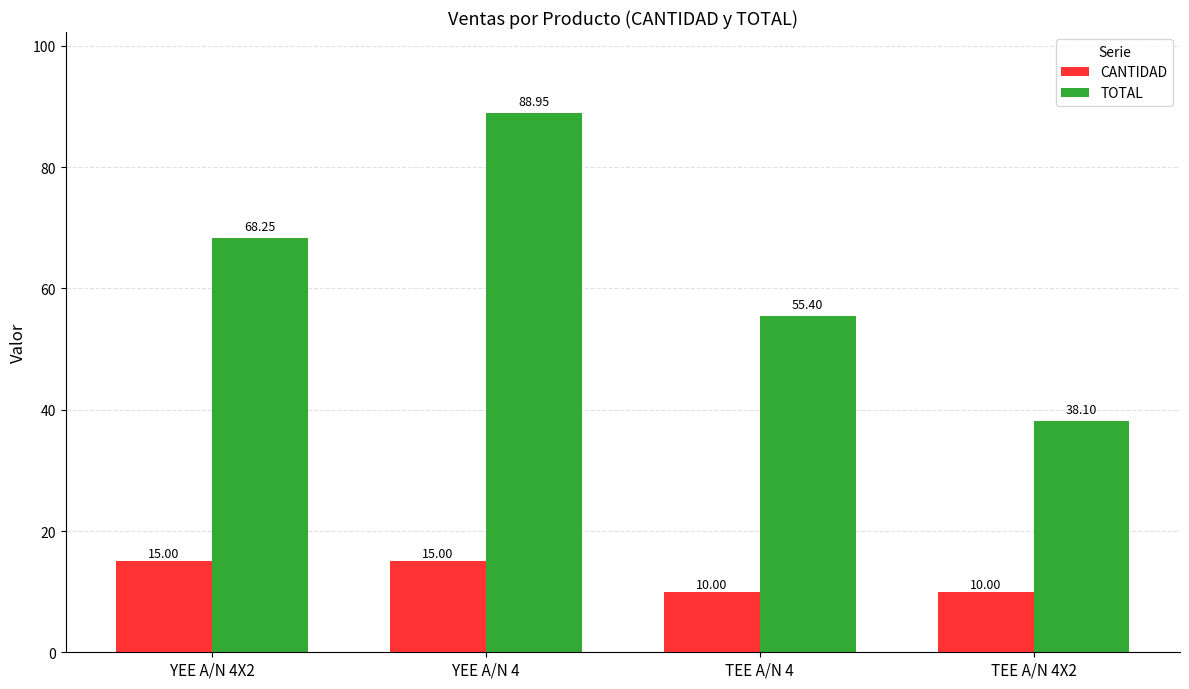

List the series in order of their overall mean, highest first.

TOTAL, CANTIDAD